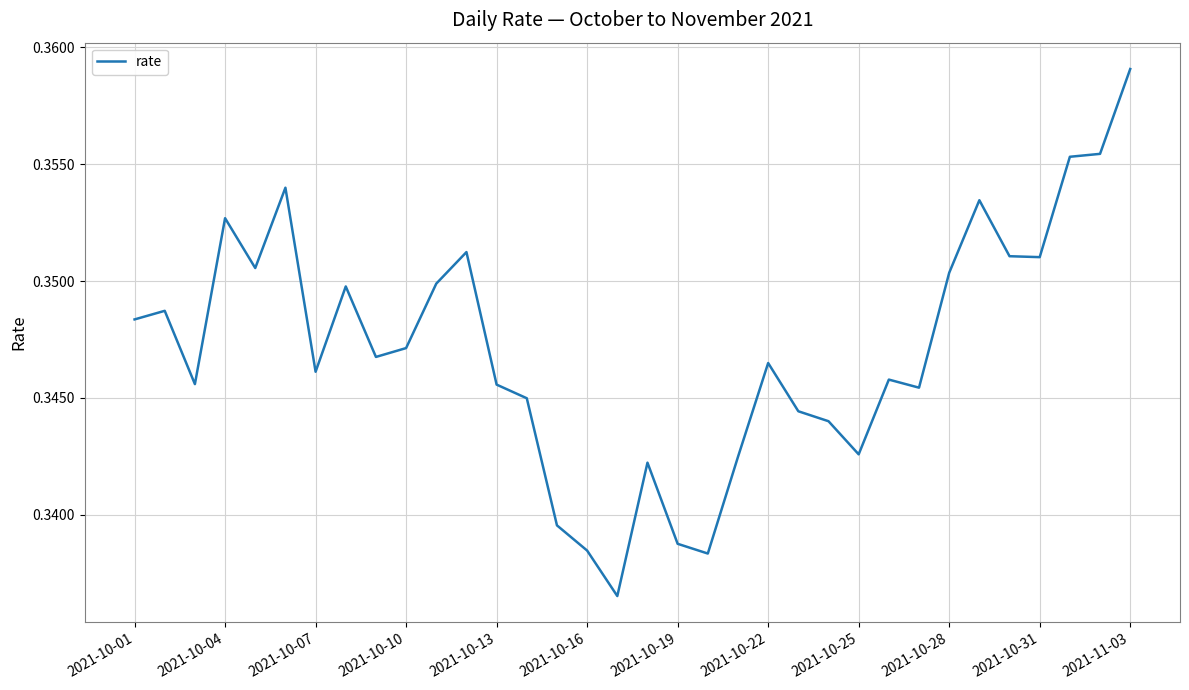

Reading right to left, list all the values displayed in this chart.

0.4	0.4	0.4	0.4	0.4	0.4	0.4	0.3	0.3	0.3	0.3	0.3	0.3	0.3	0.3	0.3	0.3	0.3	0.3	0.3	0.3	0.3	0.4	0.3	0.3	0.3	0.3	0.3	0.4	0.4	0.4	0.3	0.3	0.3